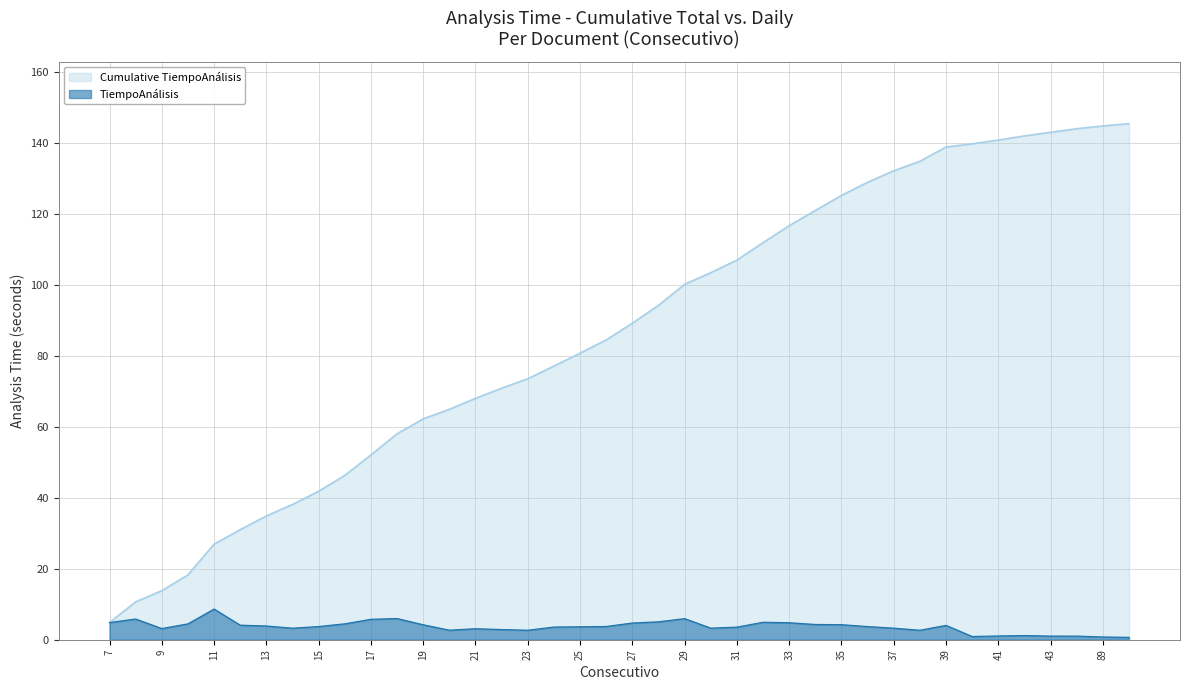

At which label is Cumulative TiempoAnálisis closest to 75?

23